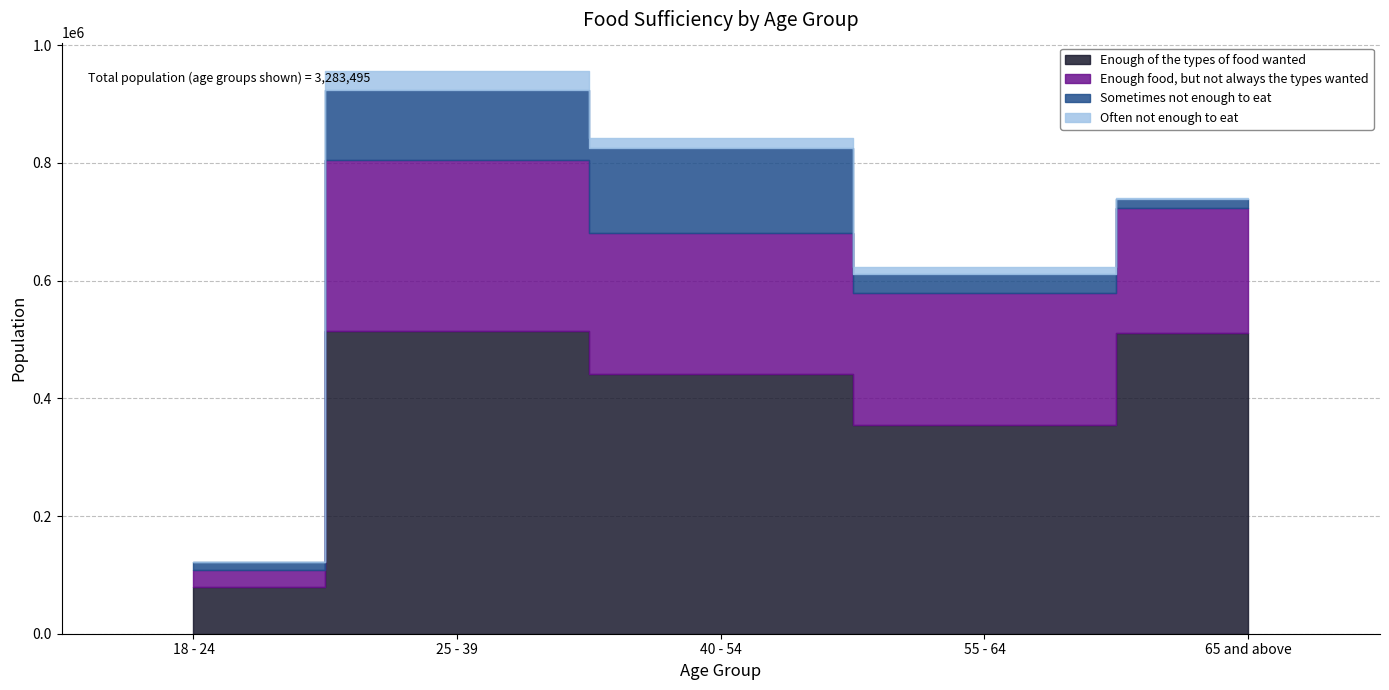

What is the sum of all Enough of the types of food wanted values?

1899297